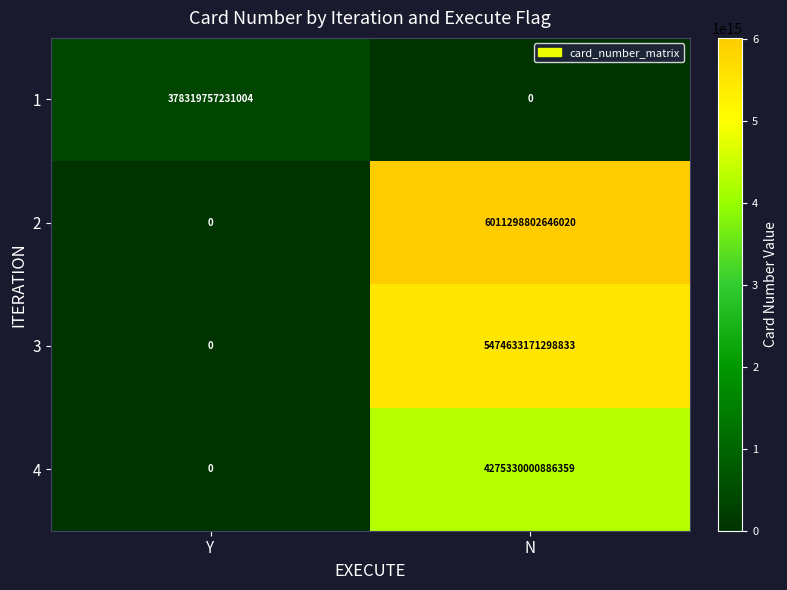

True or false: 1 has a value of 565106945642284 at Y.

False